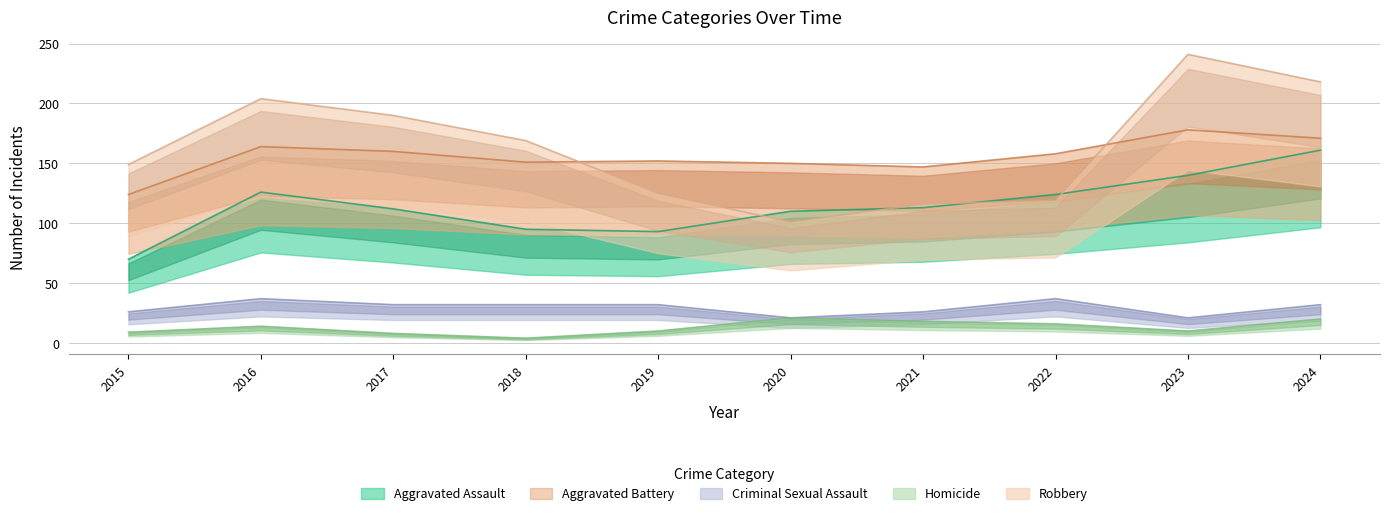

Which series has the largest range (max minus min)?

Robbery